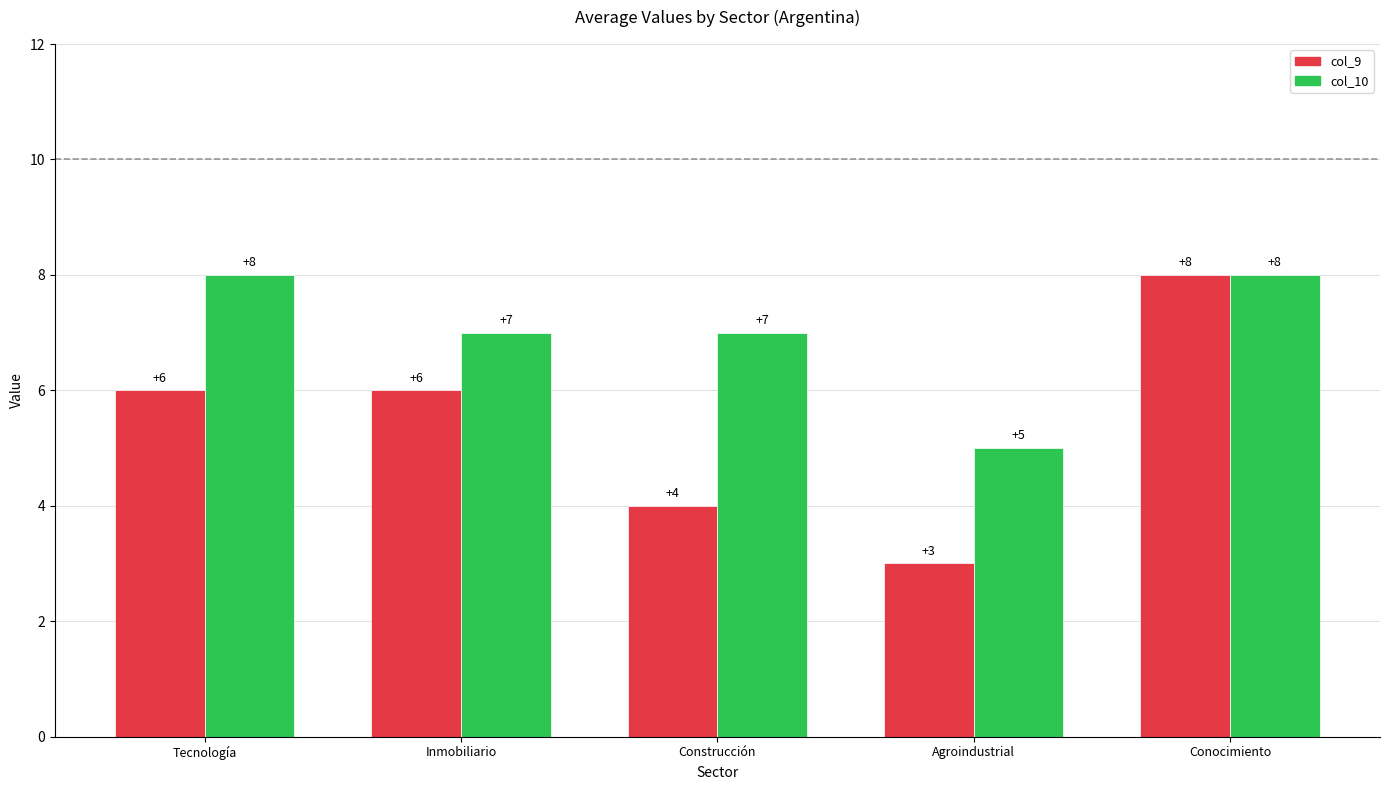

How many bars are there in each group?

2